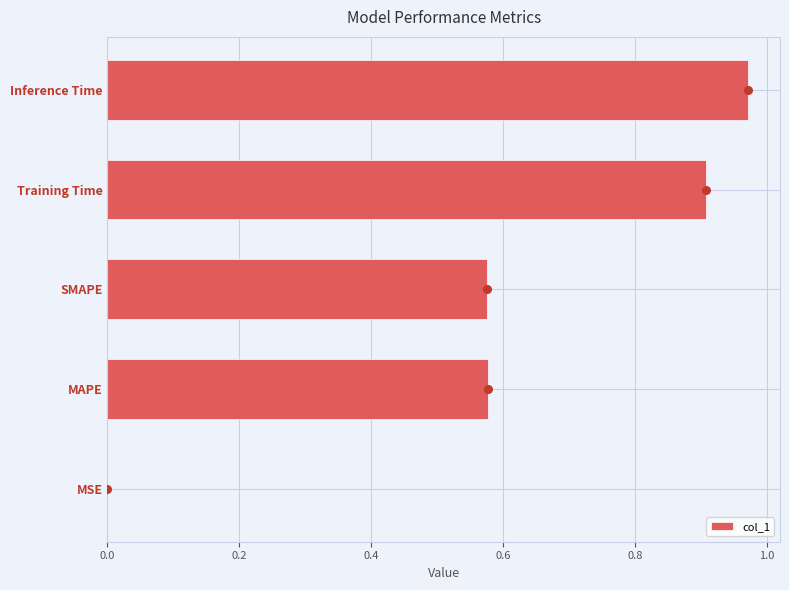

The value of col_1 at Training Time is 1.5. True or false?

False